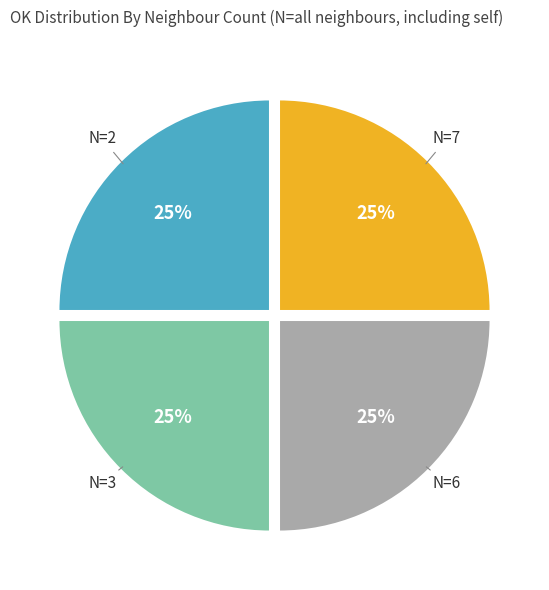

Does any single category account for the majority?

No